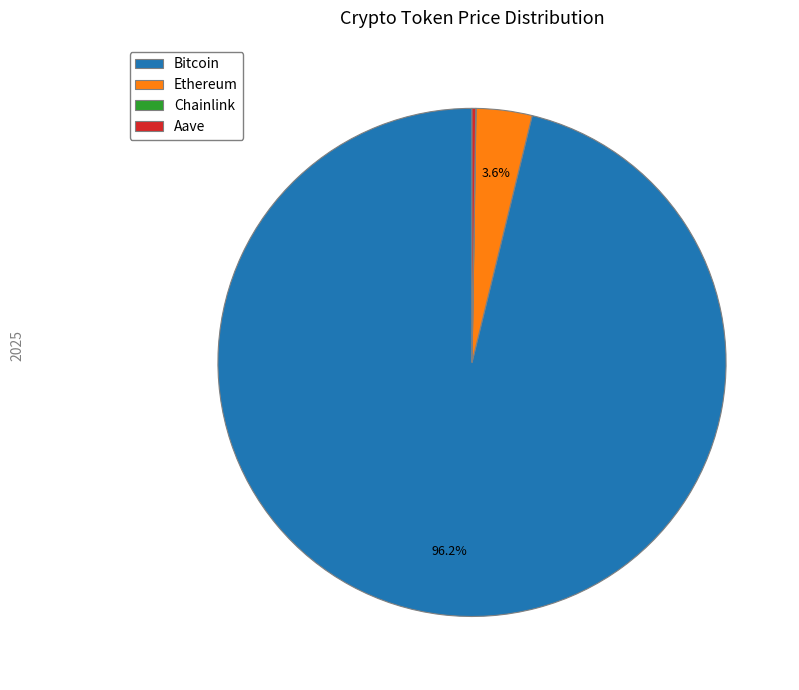

Which category has the biggest portion of the pie?

Bitcoin